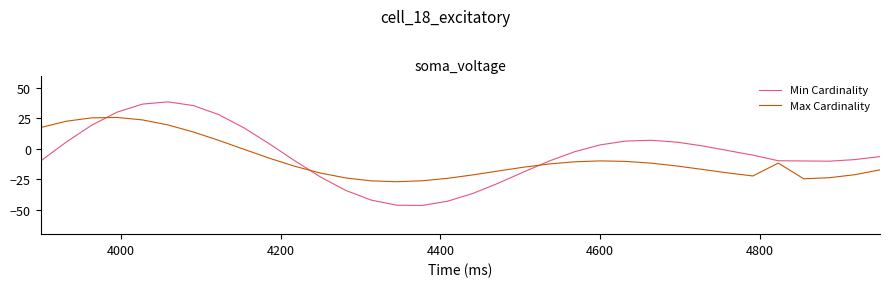

List the series in order of their peak value, highest first.

Min Cardinality, Max Cardinality